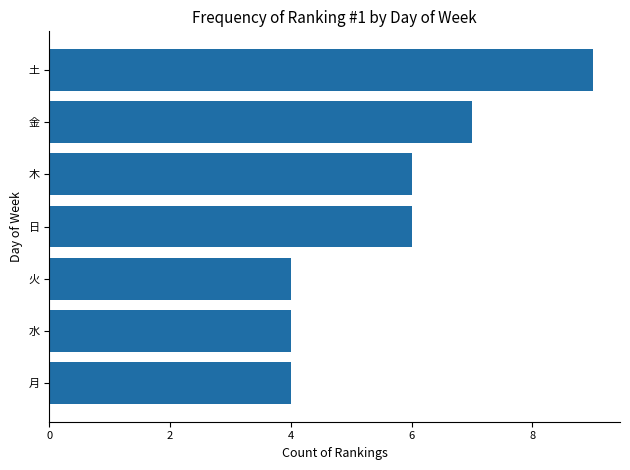

What is the difference between the second highest and second lowest values?

3